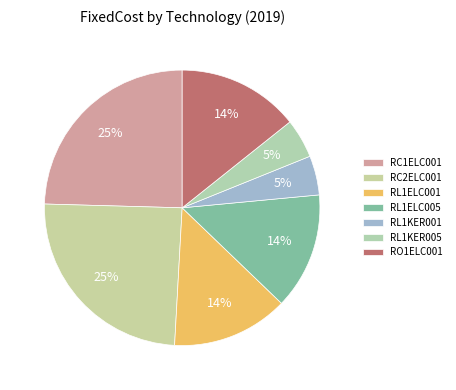

Which slice is the largest?

RC1ELC001